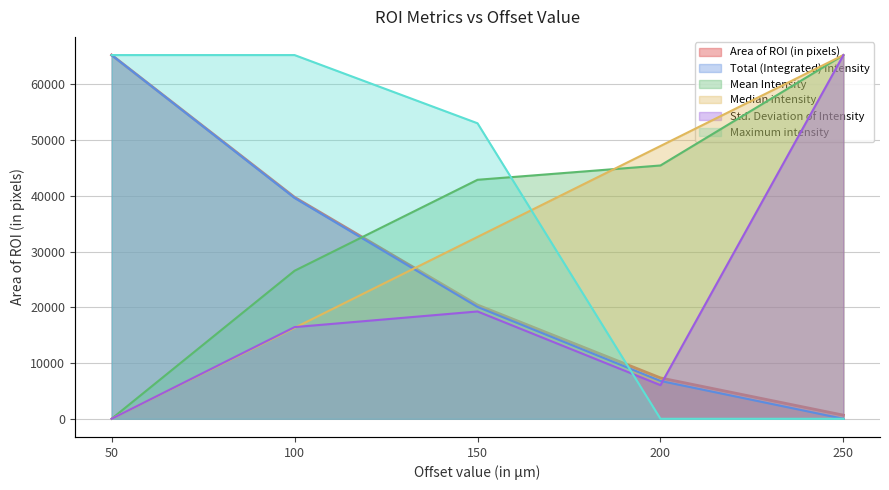

What are all the series names shown in the legend?

Area of ROI (in pixels), Total (Integrated) intensity, Mean Intensity, Median intensity, Std. Deviation of Intensity, Maximum intensity